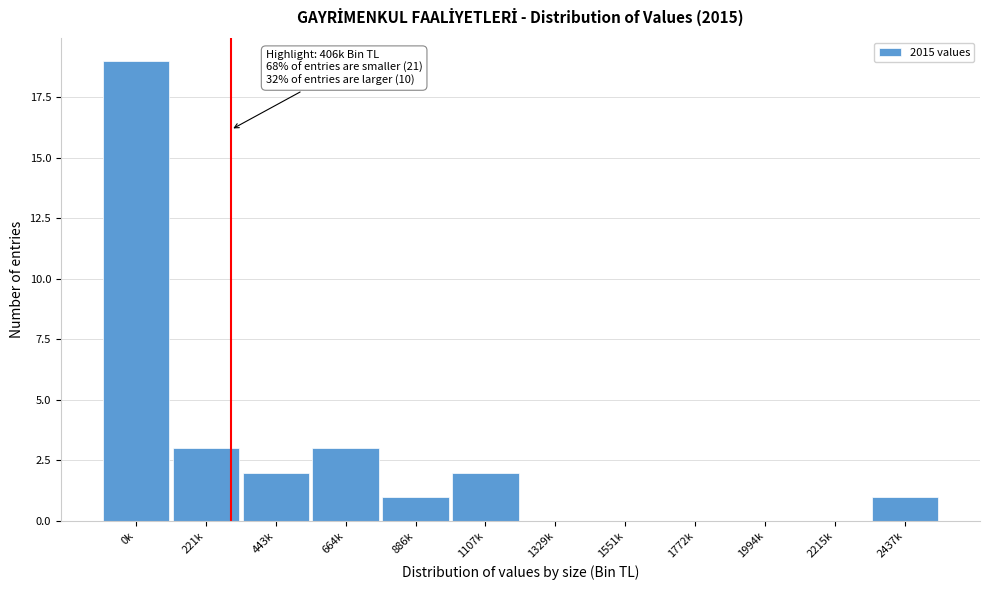

The chart shows a value of 2 at 443k. True or false?

True